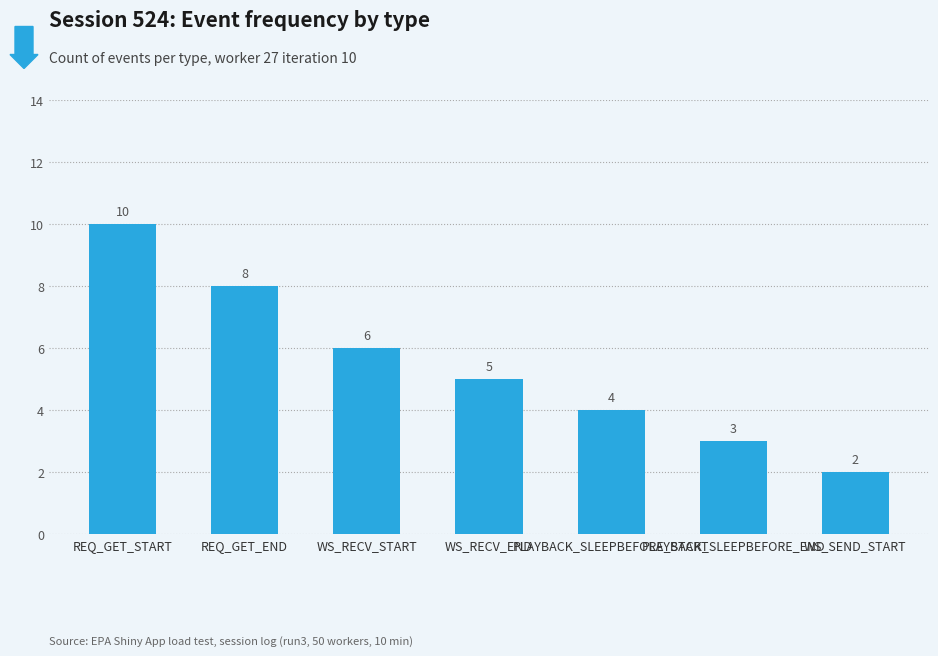

Which label corresponds to the smallest value in the chart?

WS_SEND_START